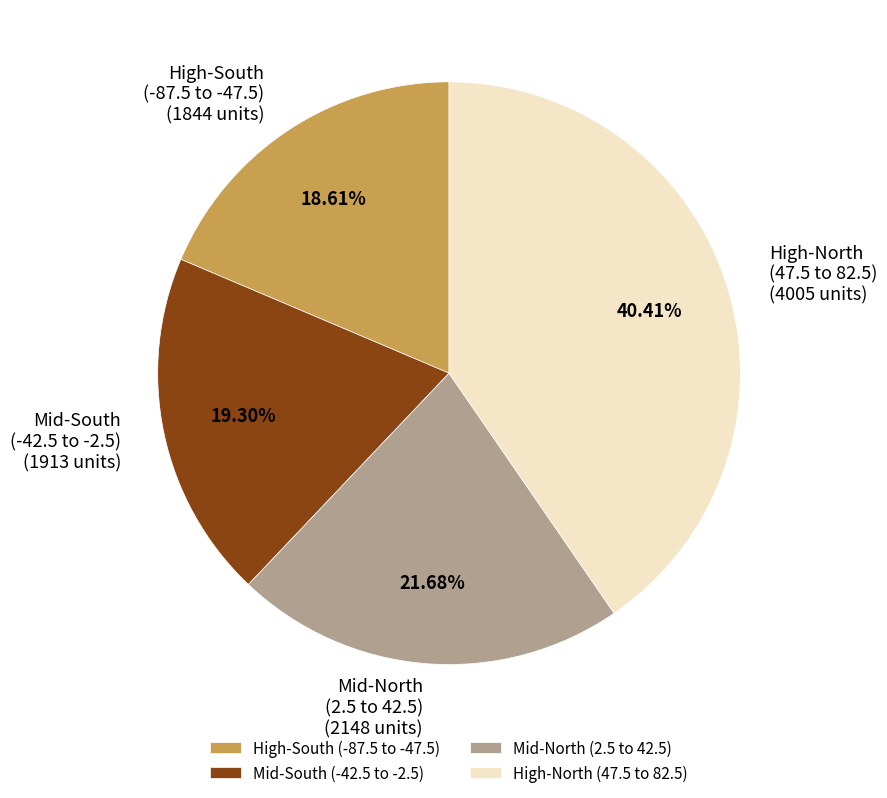

How many segments does this pie chart have?

4